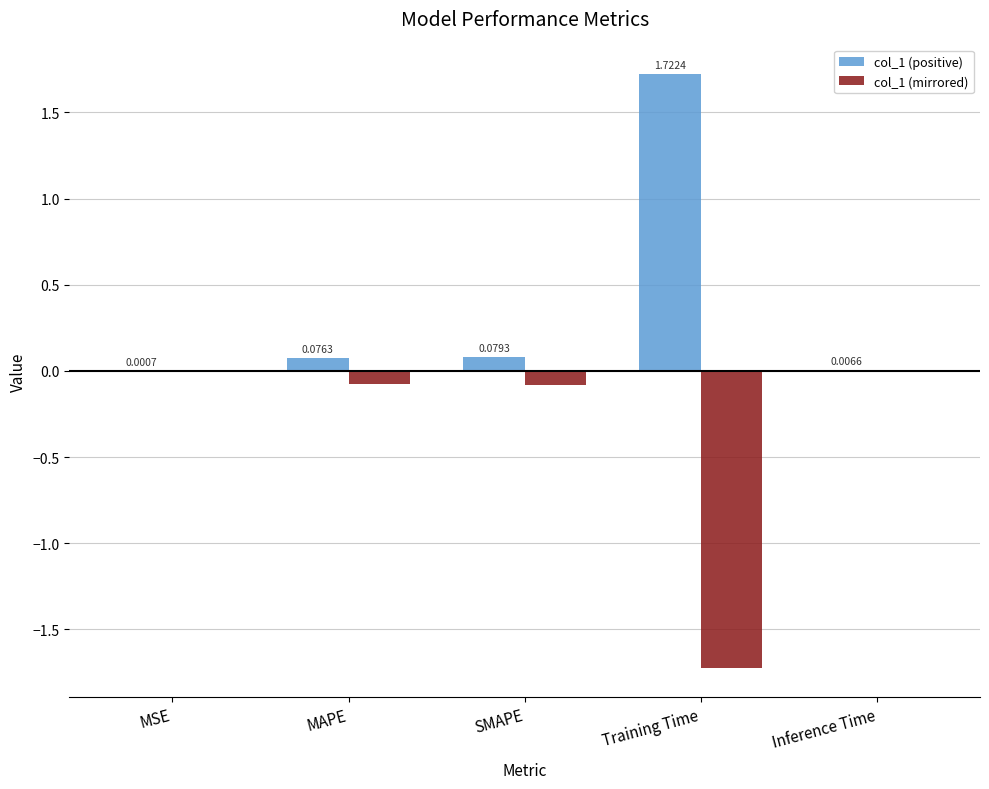

What is the sum of all col_1 (positive) values?

1.9